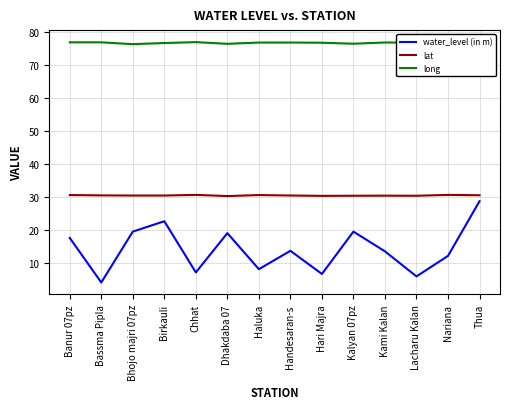

Rank the series by their maximum value, from highest to lowest.

long, lat, water_level (in m)